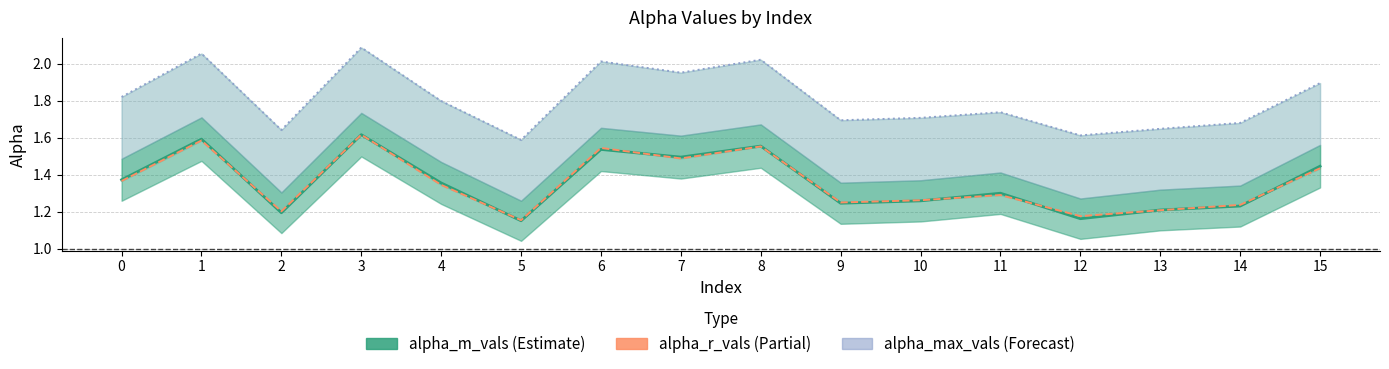

What is the value of the alpha_r_vals point at the 8th from the left?

1.5